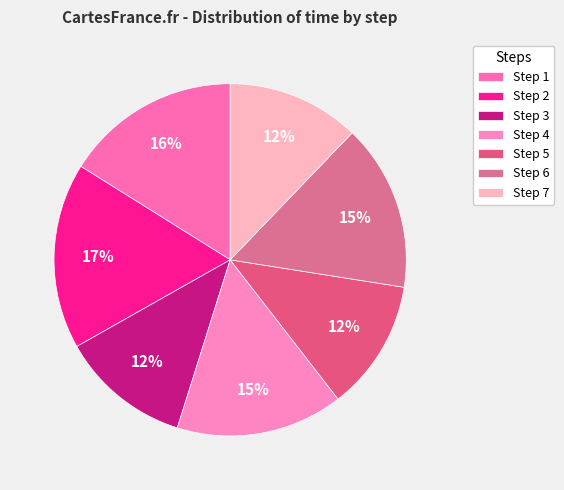

How many segments does this pie chart have?

7